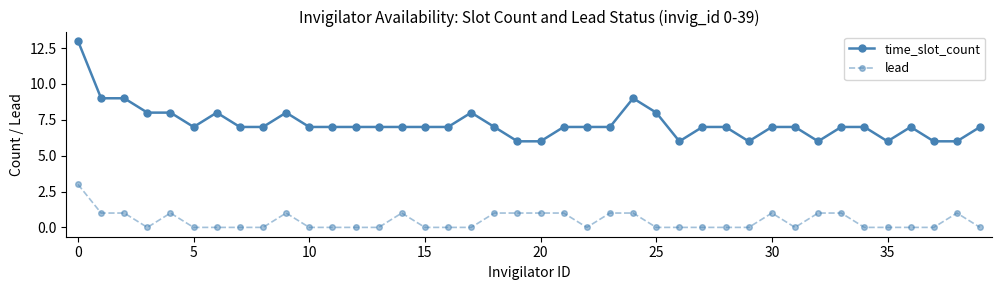

How many data points does each series have?

40